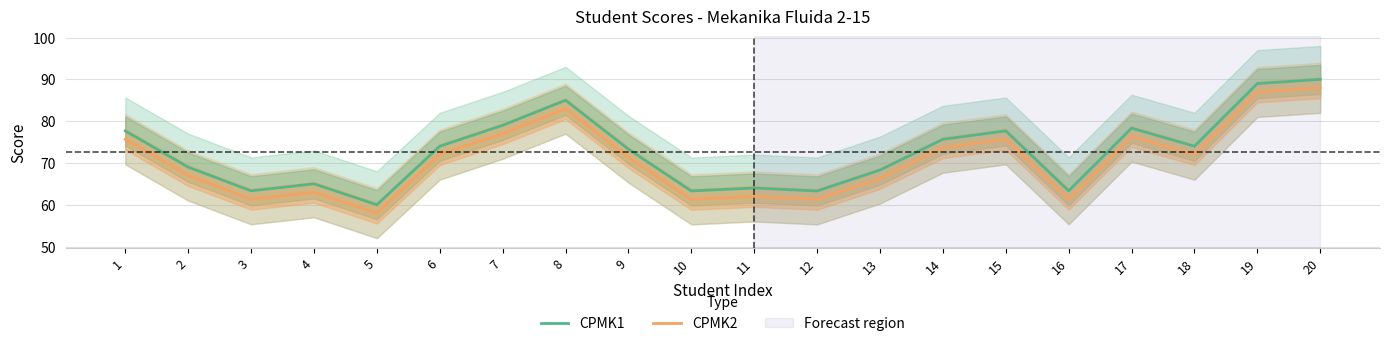

Reading right to left, list all the values displayed in this chart.

CPMK1: 20=90.0	19=89.0	18=74.0	17=78.3	16=63.3	15=77.7	14=75.7	13=68.3	12=63.3	11=64.0	10=63.3	9=73.3	8=85.0	7=79.0	6=74.0	5=60.0	4=65.0	3=63.3	2=69.0	1=77.7
CPMK2: 20=88.0	19=87.0	18=72.0	17=76.3	16=61.3	15=75.7	14=73.7	13=66.3	12=61.3	11=62.0	10=61.3	9=71.3	8=83.0	7=77.0	6=72.0	5=58.0	4=63.0	3=61.3	2=67.0	1=75.7